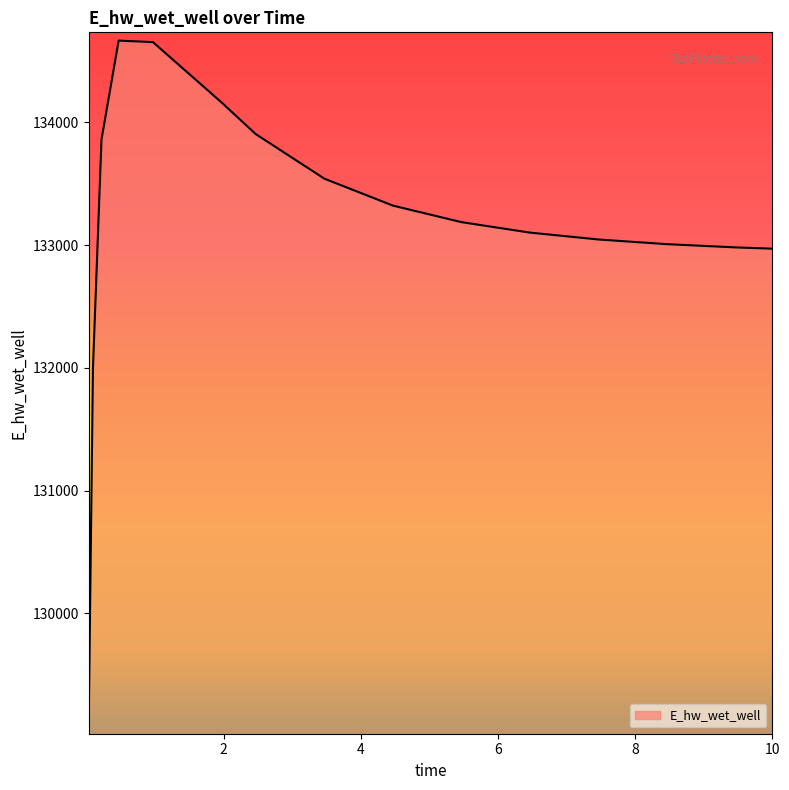

True or false: the data has more than 2 interior local peaks.

False